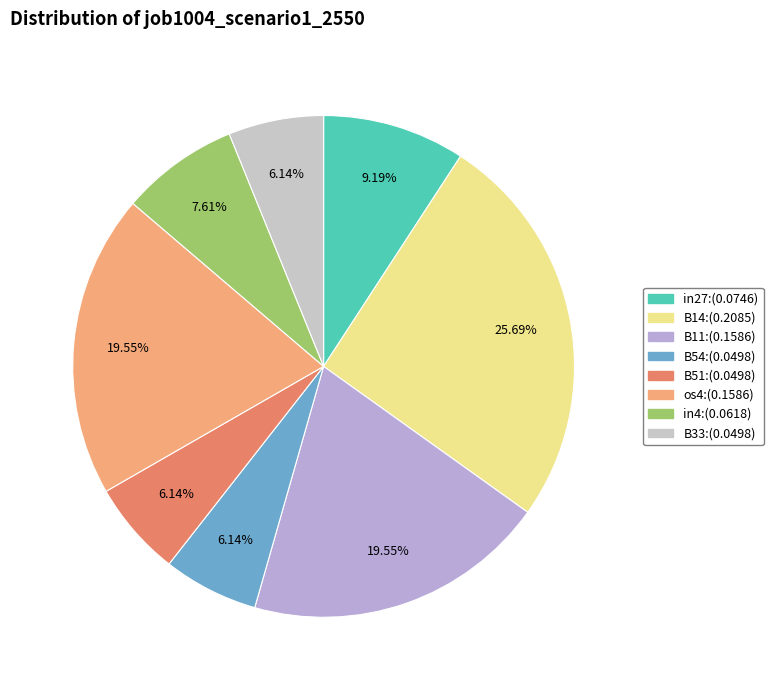

To the nearest percent, what is the difference between the largest and smallest slice percentages?

20%